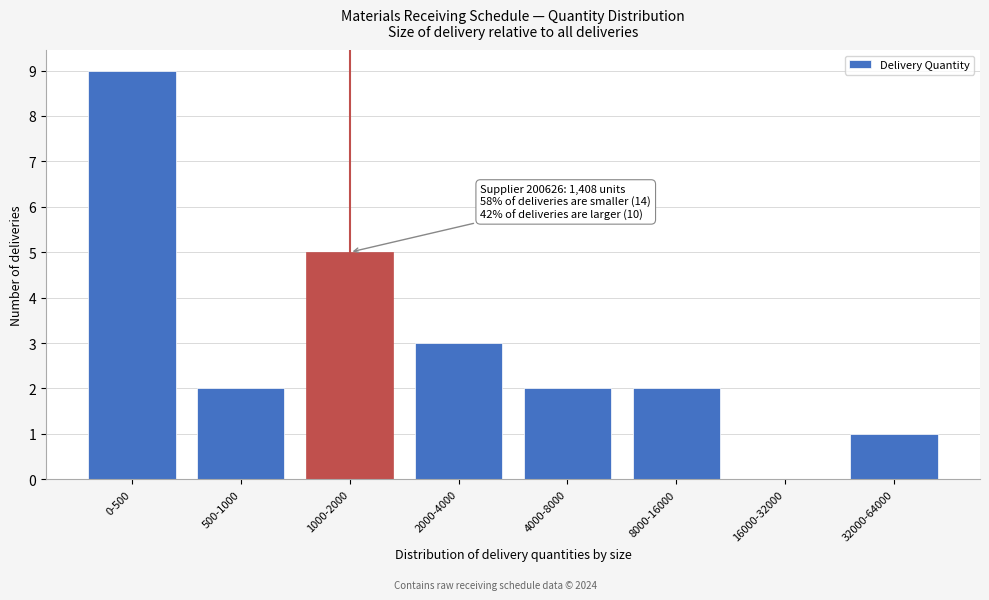

Reading left to right, what are all the values shown in this chart?

0-500=9	500-1000=2	1000-2000=5	2000-4000=3	4000-8000=2	8000-16000=2	16000-32000=0	32000-64000=1